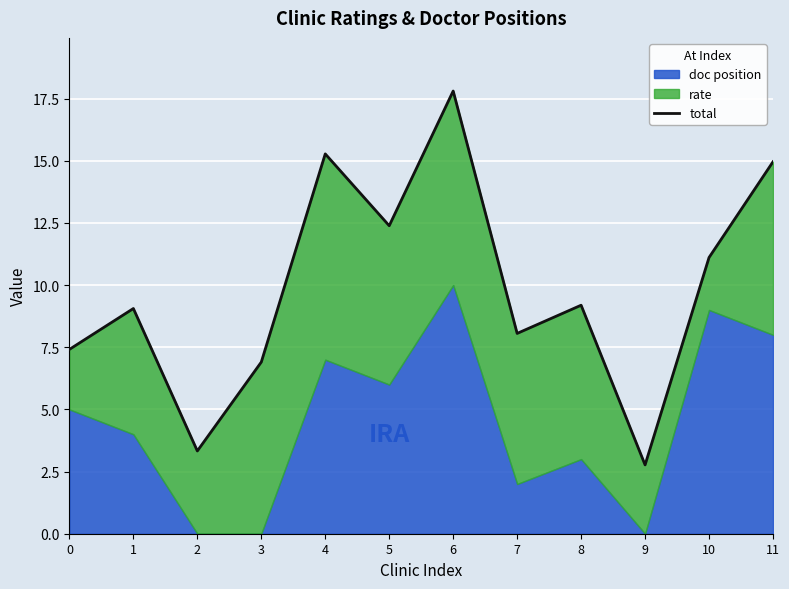

List the labels in order of value, largest first.

6, 4, 11, 5, 10, 8, 1, 7, 0, 3, 2, 9